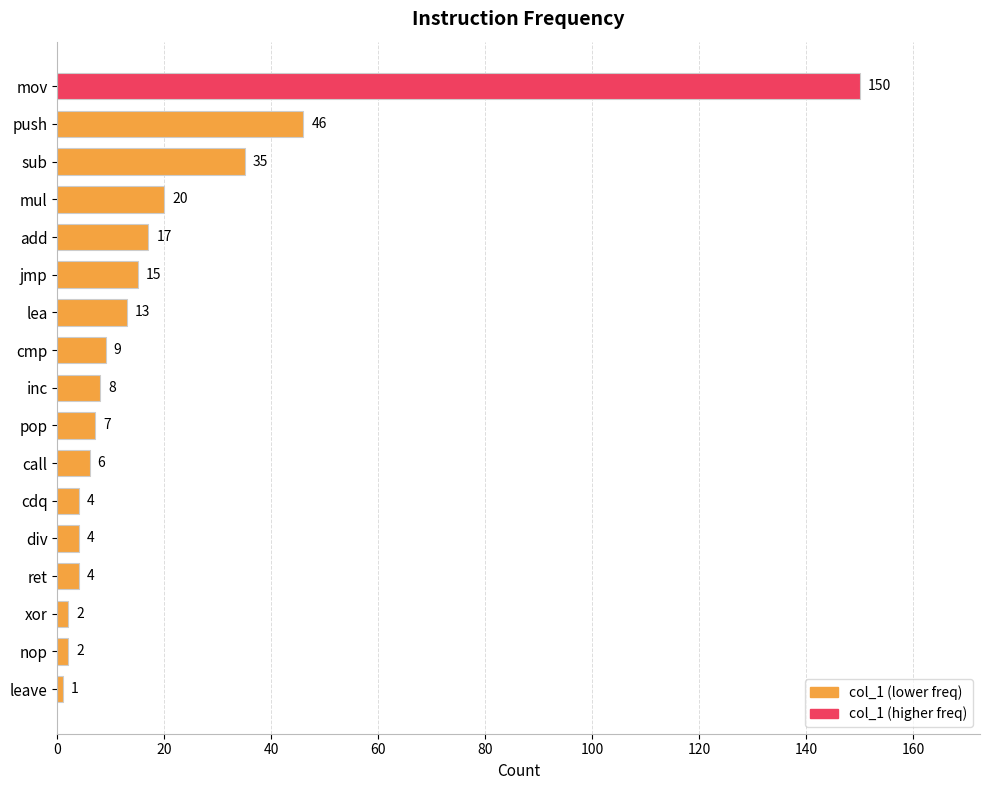

True or false: the data shows 46 at push.

True